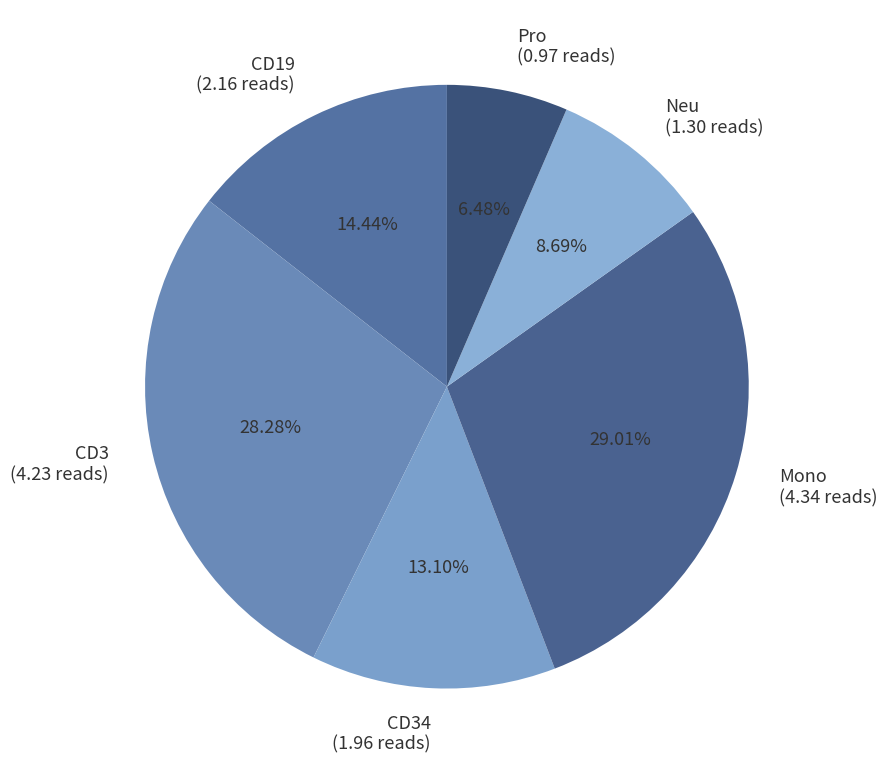

Combined, do Neu (1.30 reads) and CD19 (2.16 reads) account for over 50%?

No